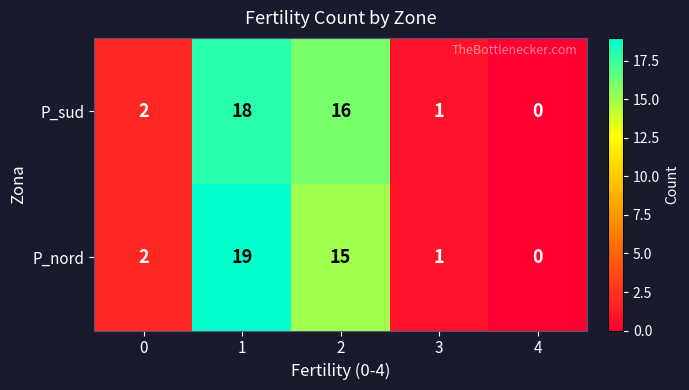

True or false: P_nord has a value of 13 at 4.

False